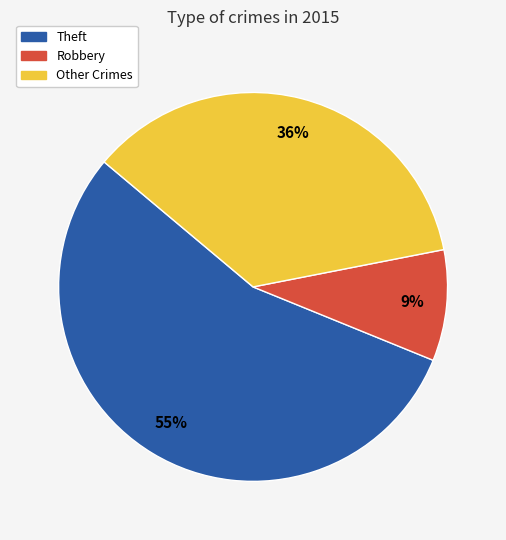

To the nearest percent, what is the average slice percentage?

33%